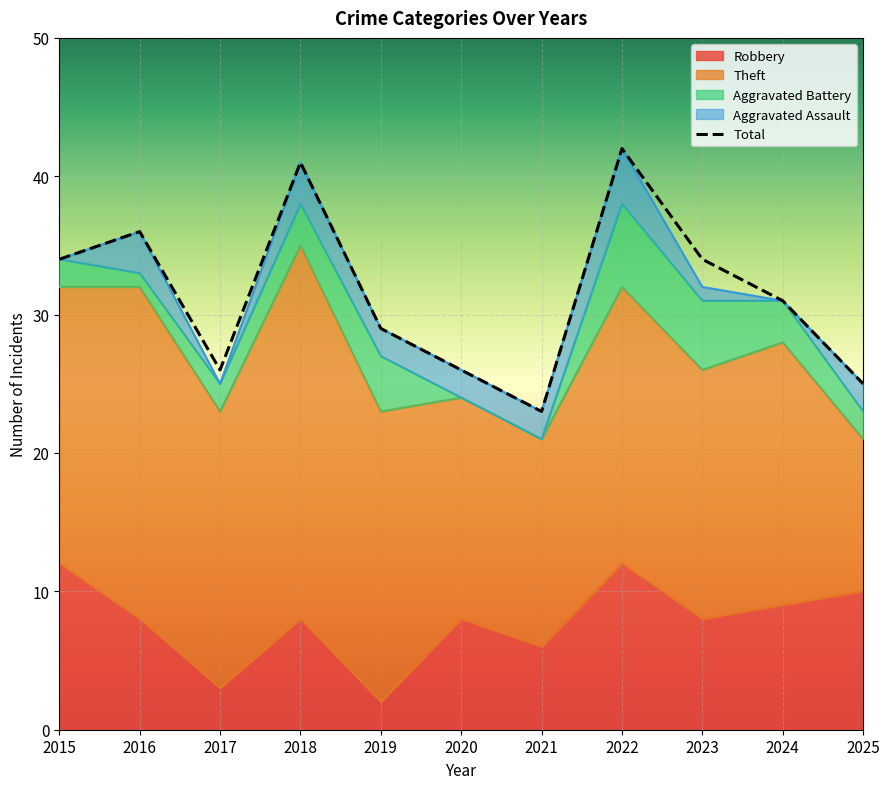

What is the change in value from 2015 to 2020?

-8